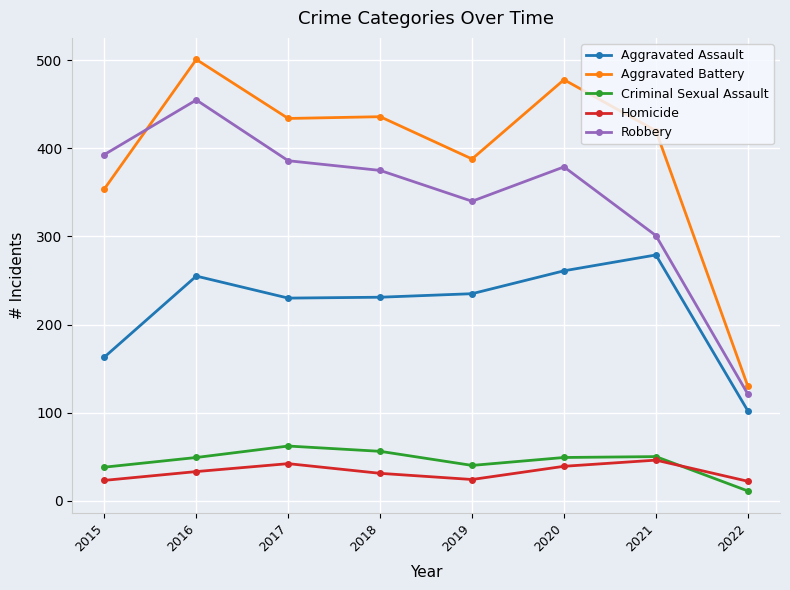

Which series has the largest range (max minus min)?

Aggravated Battery